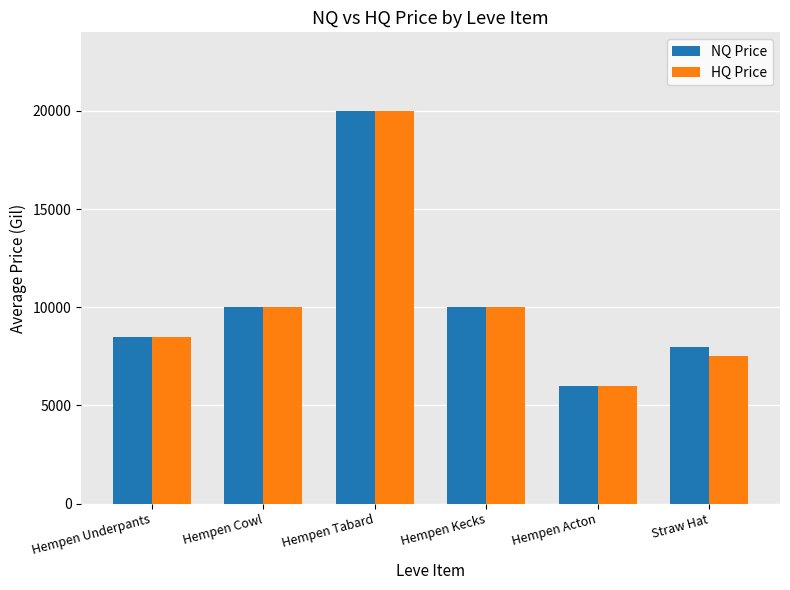

At how many categories does at least one series exceed 8962?

3